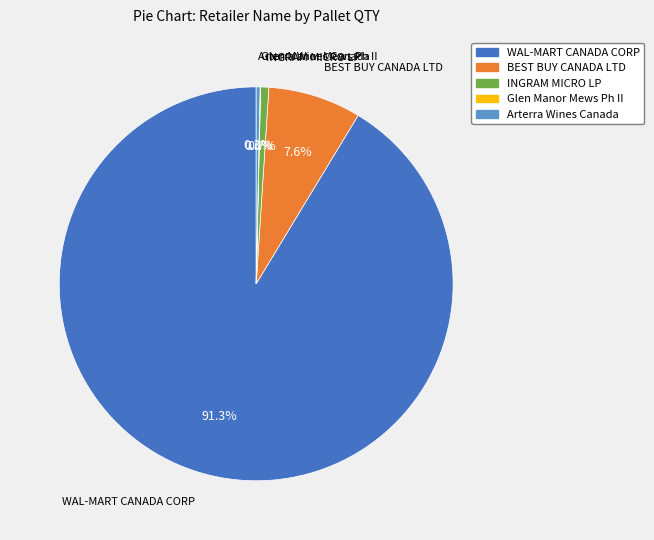

Do INGRAM MICRO LP and BEST BUY CANADA LTD together represent more than half of the pie?

No